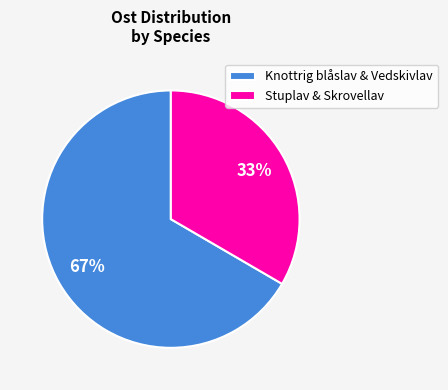

Is there a majority slice in this chart?

Yes